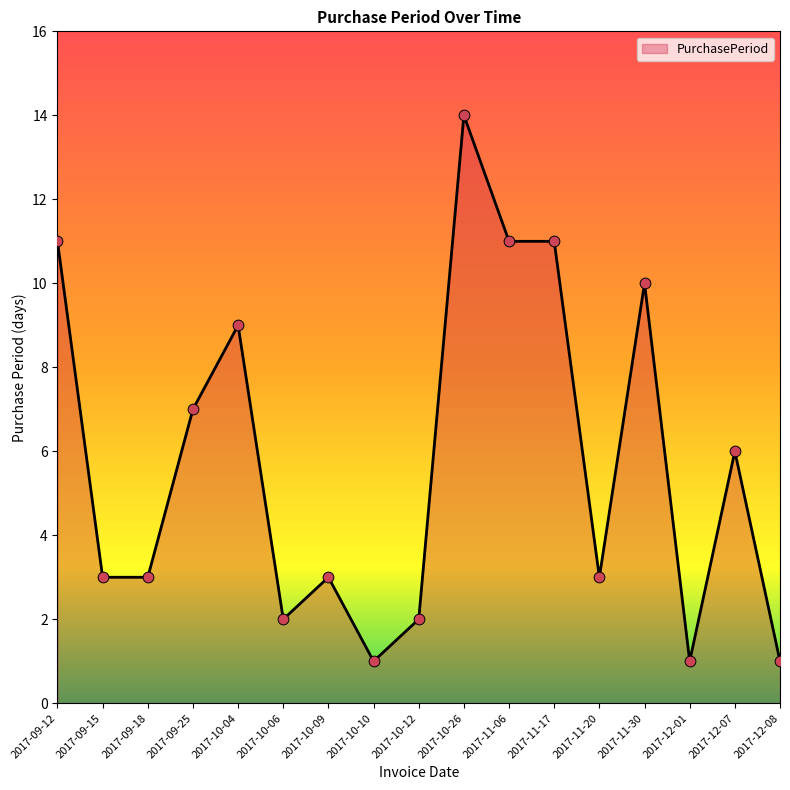

What is the change in value from 2017-10-04 to 2017-11-20?

-6